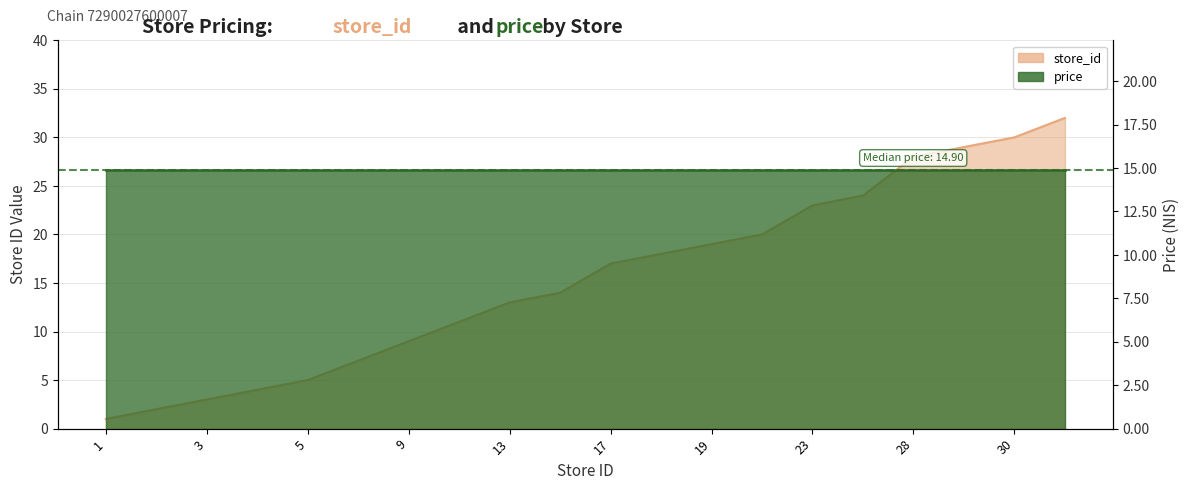

What value does the data have at 32?

32